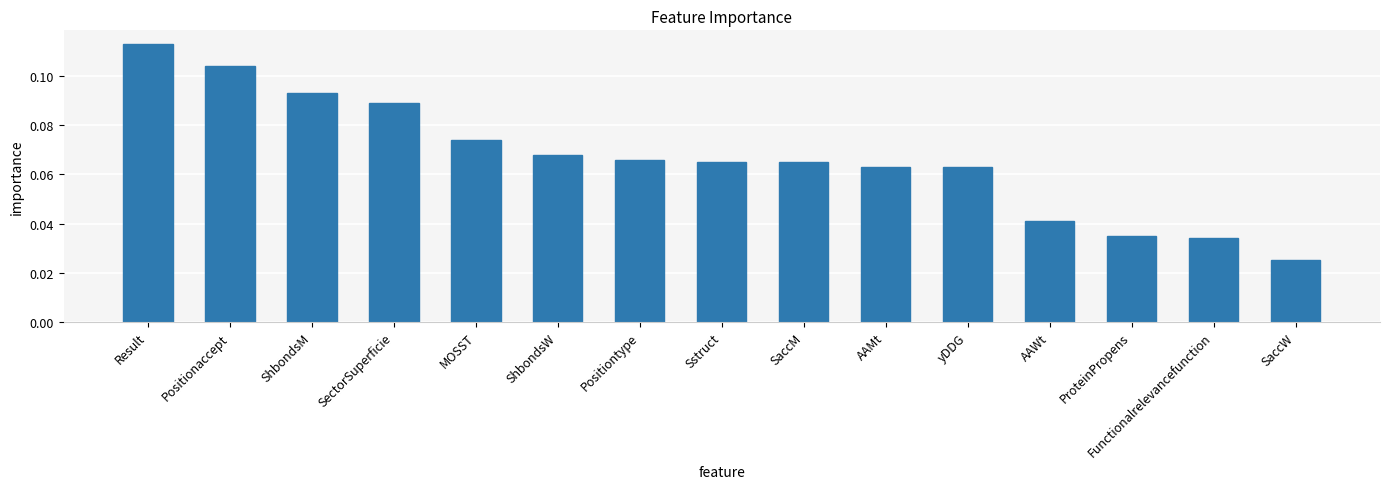

Which has a higher value, SaccW or Positiontype?

Positiontype